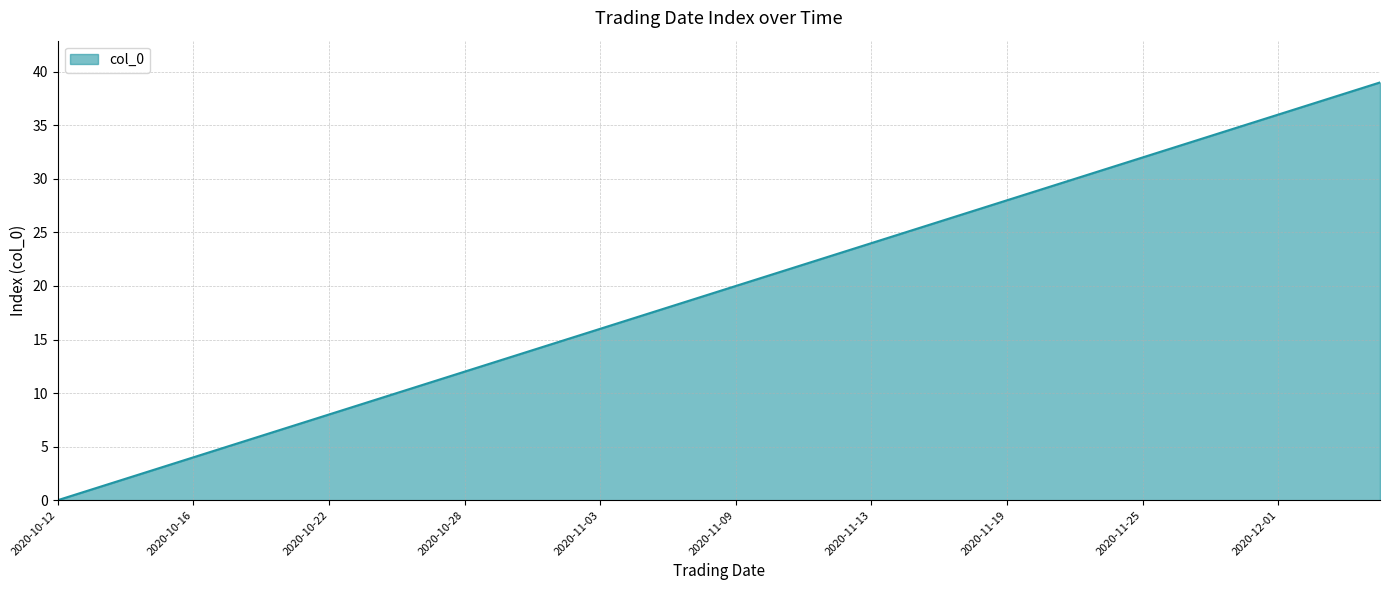

How many positive values are there?

39